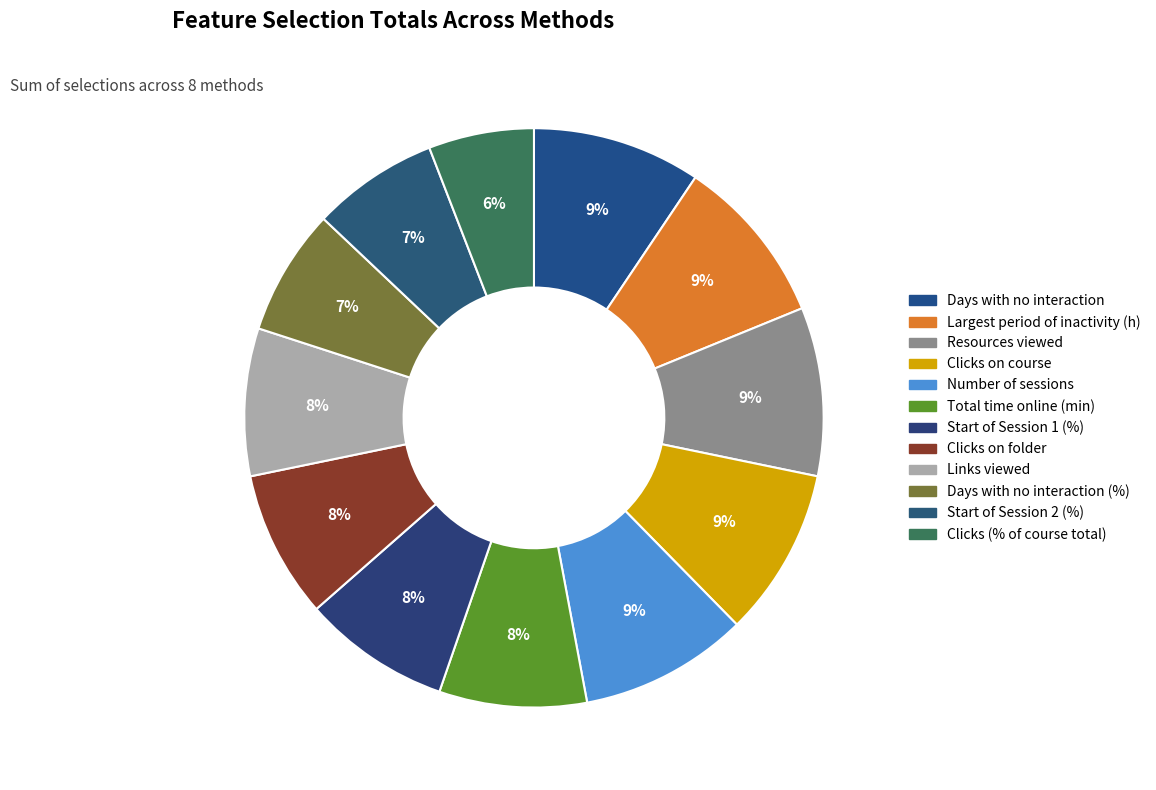

Rank the categories by value from lowest to highest.

Clicks (% of course total), Days with no interaction (%), Start of Session 2 (%), Total time online (min), Start of Session 1 (%), Clicks on folder, Links viewed, Days with no interaction, Largest period of inactivity (h), Resources viewed, Clicks on course, Number of sessions